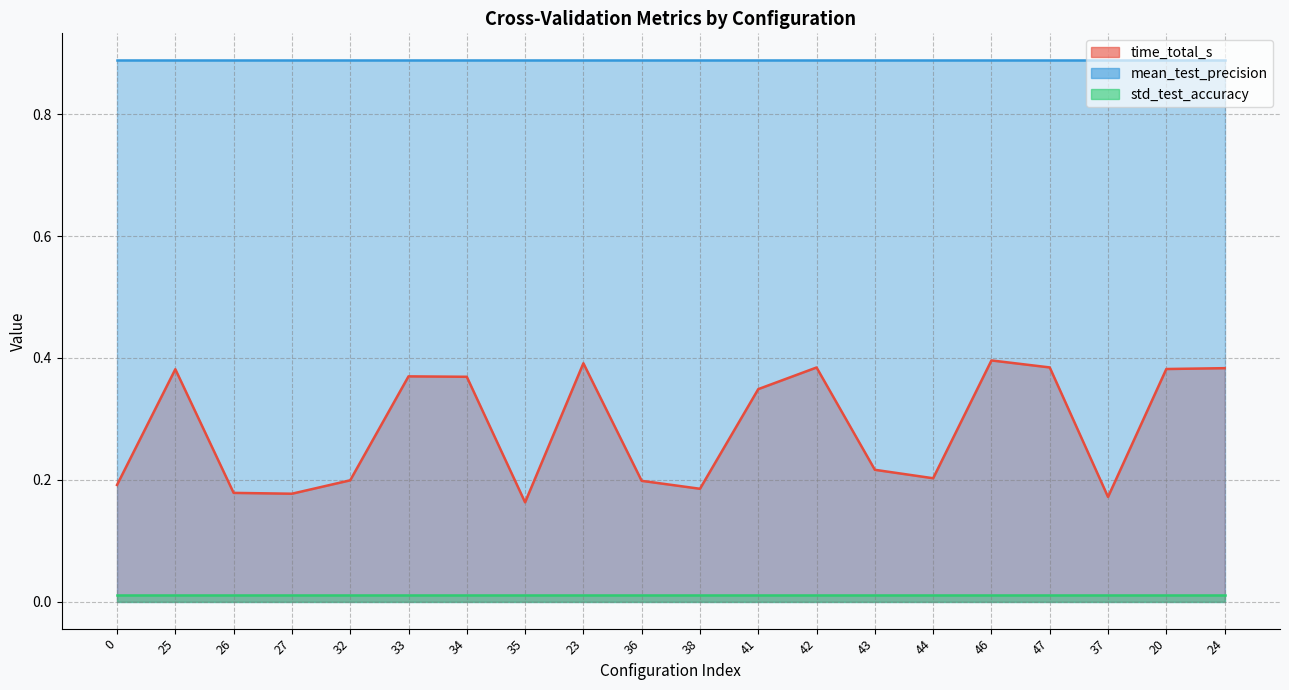

Reading left to right, list all the values displayed in this chart.

time_total_s: 0.2	0.4	0.2	0.2	0.2	0.4	0.4	0.2	0.4	0.2	0.2	0.3	0.4	0.2	0.2	0.4	0.4	0.2	0.4	0.4
mean_test_precision: 0.9	0.9	0.9	0.9	0.9	0.9	0.9	0.9	0.9	0.9	0.9	0.9	0.9	0.9	0.9	0.9	0.9	0.9	0.9	0.9
std_test_accuracy: 0.0	0.0	0.0	0.0	0.0	0.0	0.0	0.0	0.0	0.0	0.0	0.0	0.0	0.0	0.0	0.0	0.0	0.0	0.0	0.0